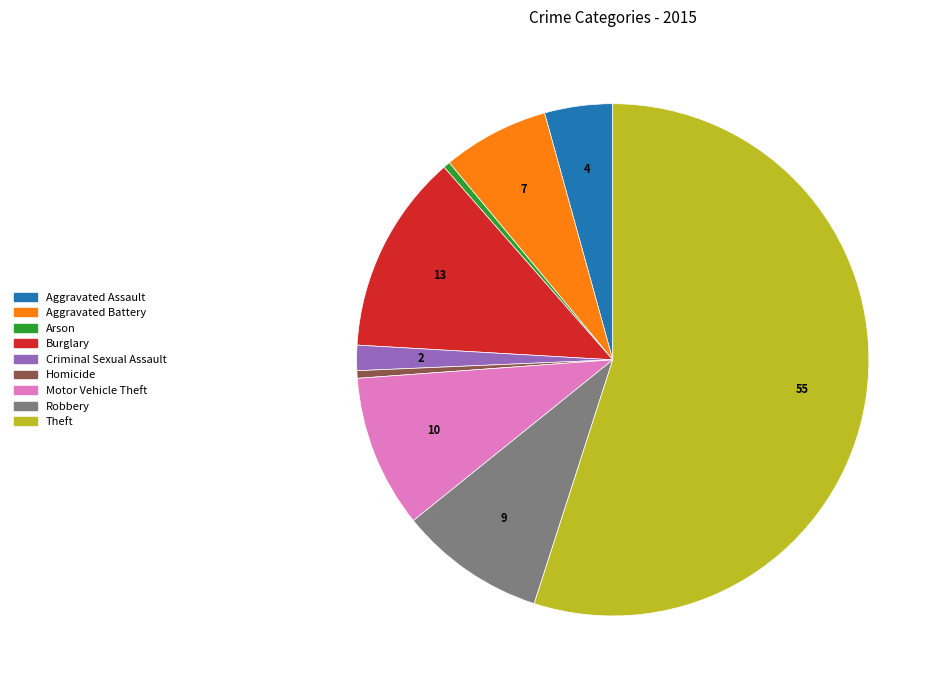

What is the largest slice in the pie chart?

Theft